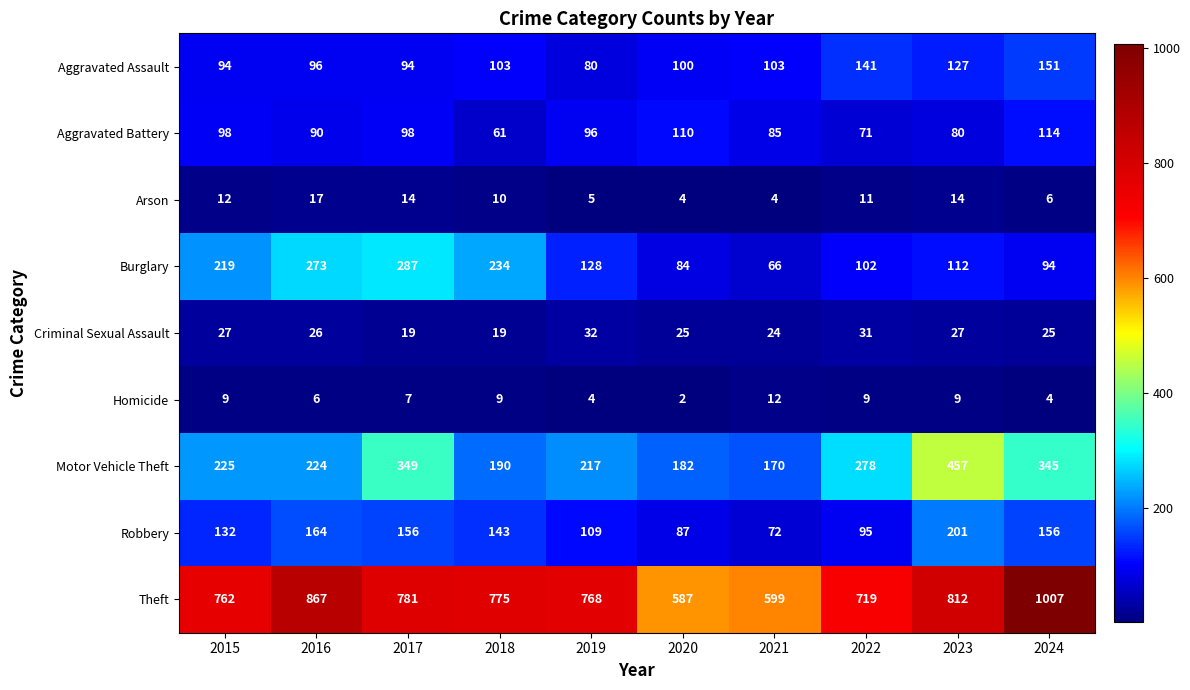

Which category has the highest value across all series?

2024